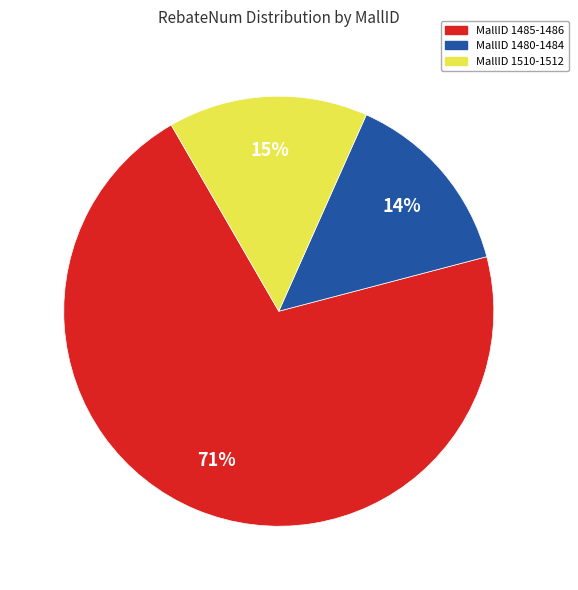

Count the number of slices in the pie.

3